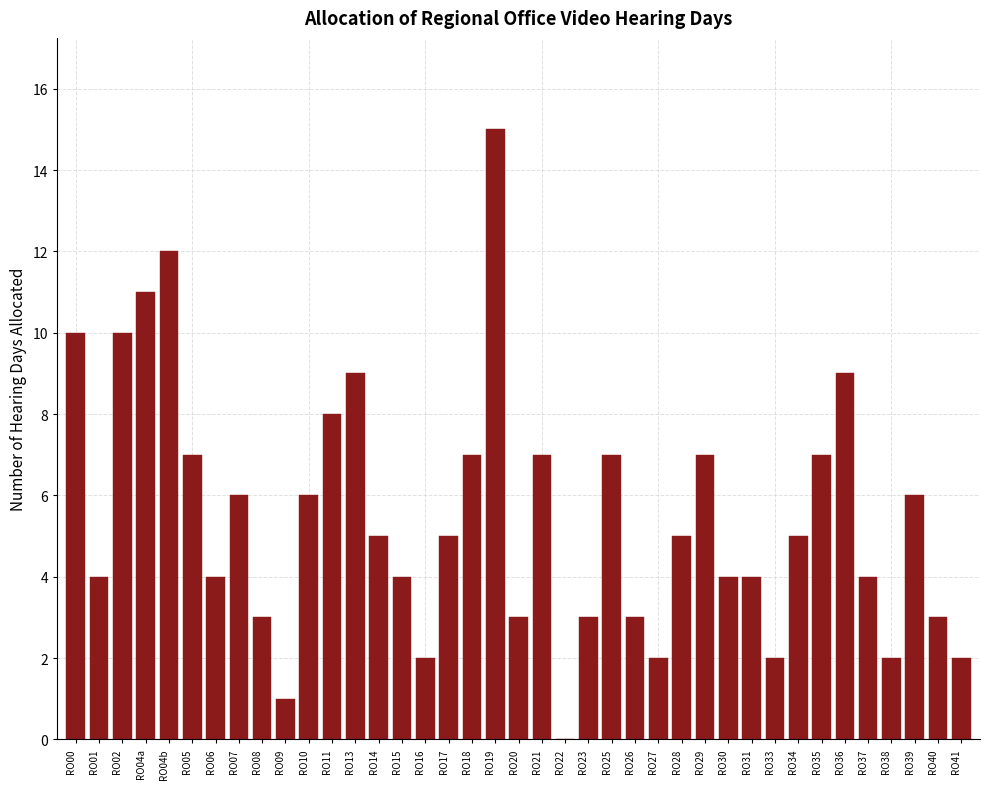

The chart shows a value of 4 at RO15. True or false?

True